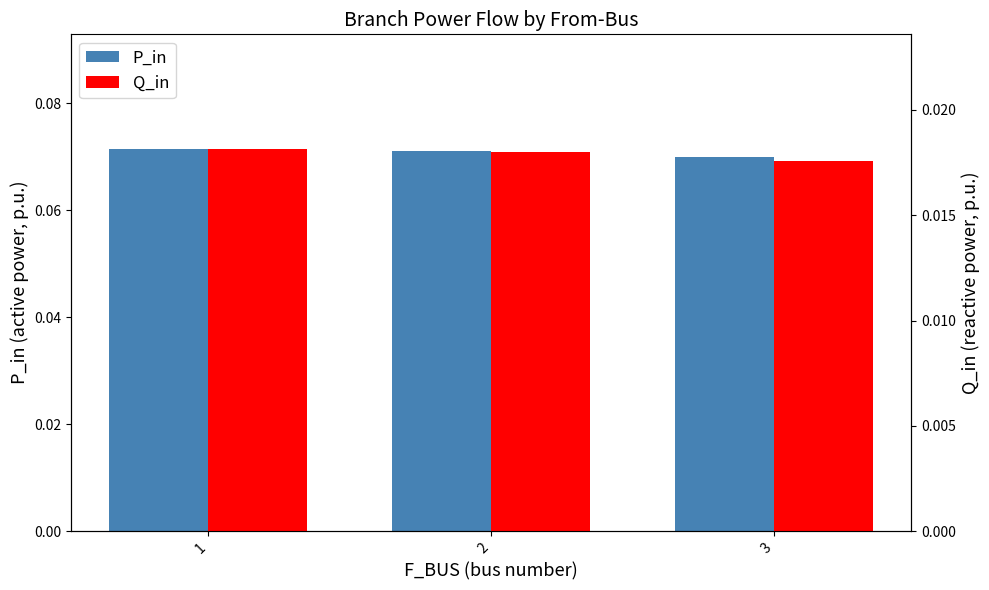

What is the sum of all Q_in values?

0.1